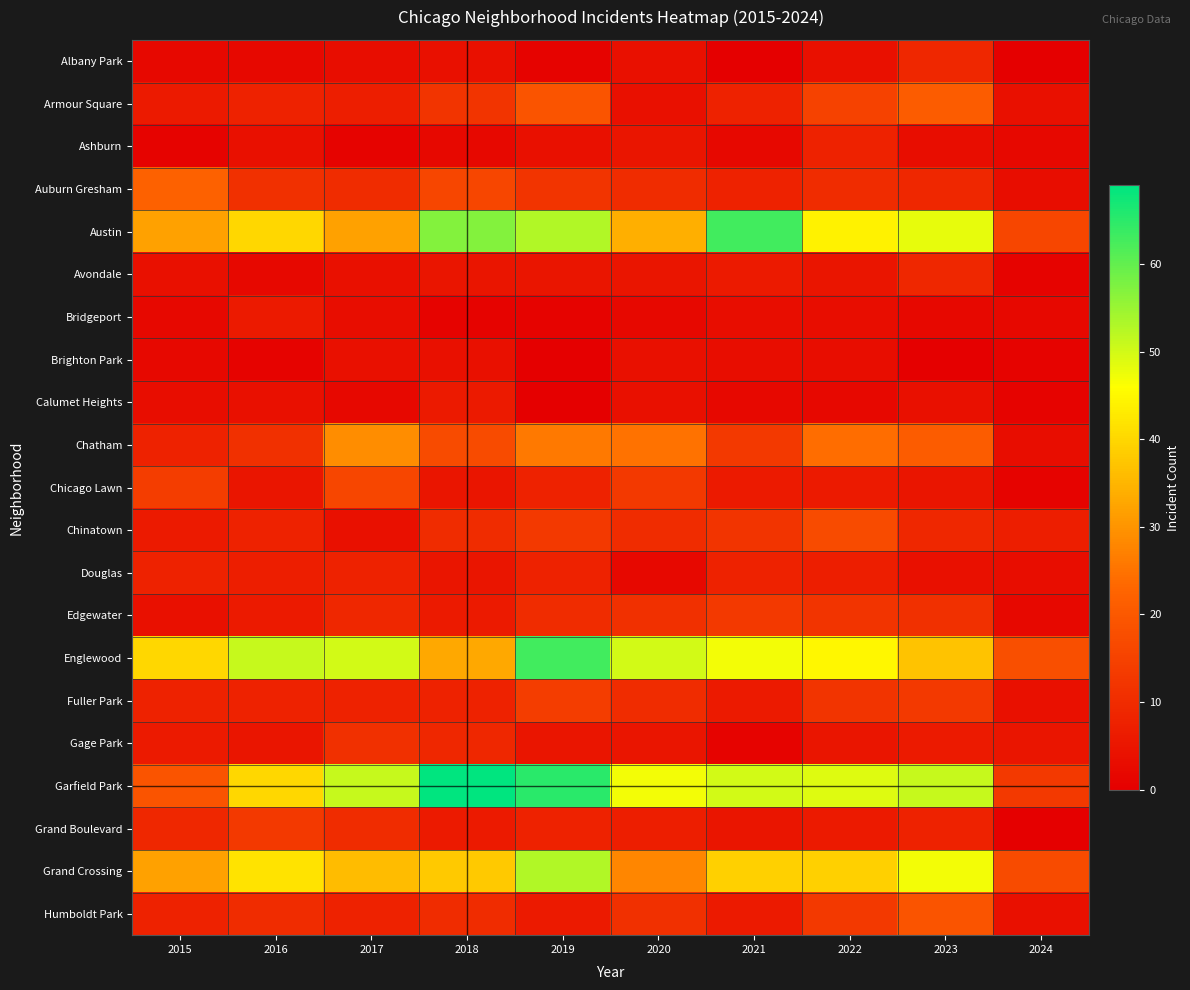

Reading left to right, extract all data points from this chart.

Albany Park: 2015=2	2016=2	2017=3	2018=4	2019=1	2020=4	2021=0	2022=4	2023=9	2024=0
Armour Square: 2015=6	2016=8	2017=7	2018=12	2019=19	2020=4	2021=8	2022=15	2023=21	2024=4
Ashburn: 2015=1	2016=4	2017=1	2018=2	2019=4	2020=5	2021=2	2022=8	2023=3	2024=2
Auburn Gresham: 2015=22	2016=11	2017=10	2018=16	2019=12	2020=10	2021=8	2022=10	2023=9	2024=3
Austin: 2015=32	2016=40	2017=32	2018=57	2019=53	2020=34	2021=63	2022=44	2023=48	2024=16
Avondale: 2015=4	2016=2	2017=4	2018=5	2019=5	2020=5	2021=6	2022=5	2023=9	2024=1
Bridgeport: 2015=2	2016=6	2017=3	2018=1	2019=1	2020=2	2021=3	2022=3	2023=2	2024=2
Brighton Park: 2015=2	2016=1	2017=4	2018=4	2019=0	2020=4	2021=3	2022=3	2023=0	2024=1
Calumet Heights: 2015=3	2016=4	2017=2	2018=6	2019=0	2020=4	2021=2	2022=2	2023=4	2024=1
Chatham: 2015=8	2016=11	2017=29	2018=17	2019=26	2020=25	2021=13	2022=24	2023=21	2024=3
Chicago Lawn: 2015=14	2016=5	2017=16	2018=5	2019=8	2020=13	2021=6	2022=6	2023=5	2024=1
Chinatown: 2015=6	2016=8	2017=4	2018=10	2019=13	2020=10	2021=12	2022=17	2023=9	2024=7
Douglas: 2015=8	2016=7	2017=8	2018=5	2019=8	2020=2	2021=8	2022=7	2023=4	2024=3
Edgewater: 2015=4	2016=6	2017=9	2018=6	2019=10	2020=11	2021=13	2022=12	2023=11	2024=2
Englewood: 2015=40	2016=51	2017=50	2018=33	2019=63	2020=50	2021=47	2022=45	2023=37	2024=18
Fuller Park: 2015=8	2016=8	2017=8	2018=8	2019=14	2020=10	2021=6	2022=12	2023=13	2024=4
Gage Park: 2015=6	2016=5	2017=11	2018=9	2019=5	2020=5	2021=1	2022=5	2023=6	2024=5
Garfield Park: 2015=19	2016=40	2017=51	2018=69	2019=65	2020=47	2021=50	2022=49	2023=51	2024=13
Grand Boulevard: 2015=9	2016=13	2017=10	2018=6	2019=8	2020=7	2021=5	2022=6	2023=8	2024=0
Grand Crossing: 2015=32	2016=42	2017=36	2018=38	2019=53	2020=28	2021=39	2022=39	2023=47	2024=17
Humboldt Park: 2015=8	2016=10	2017=8	2018=10	2019=6	2020=11	2021=6	2022=13	2023=19	2024=4